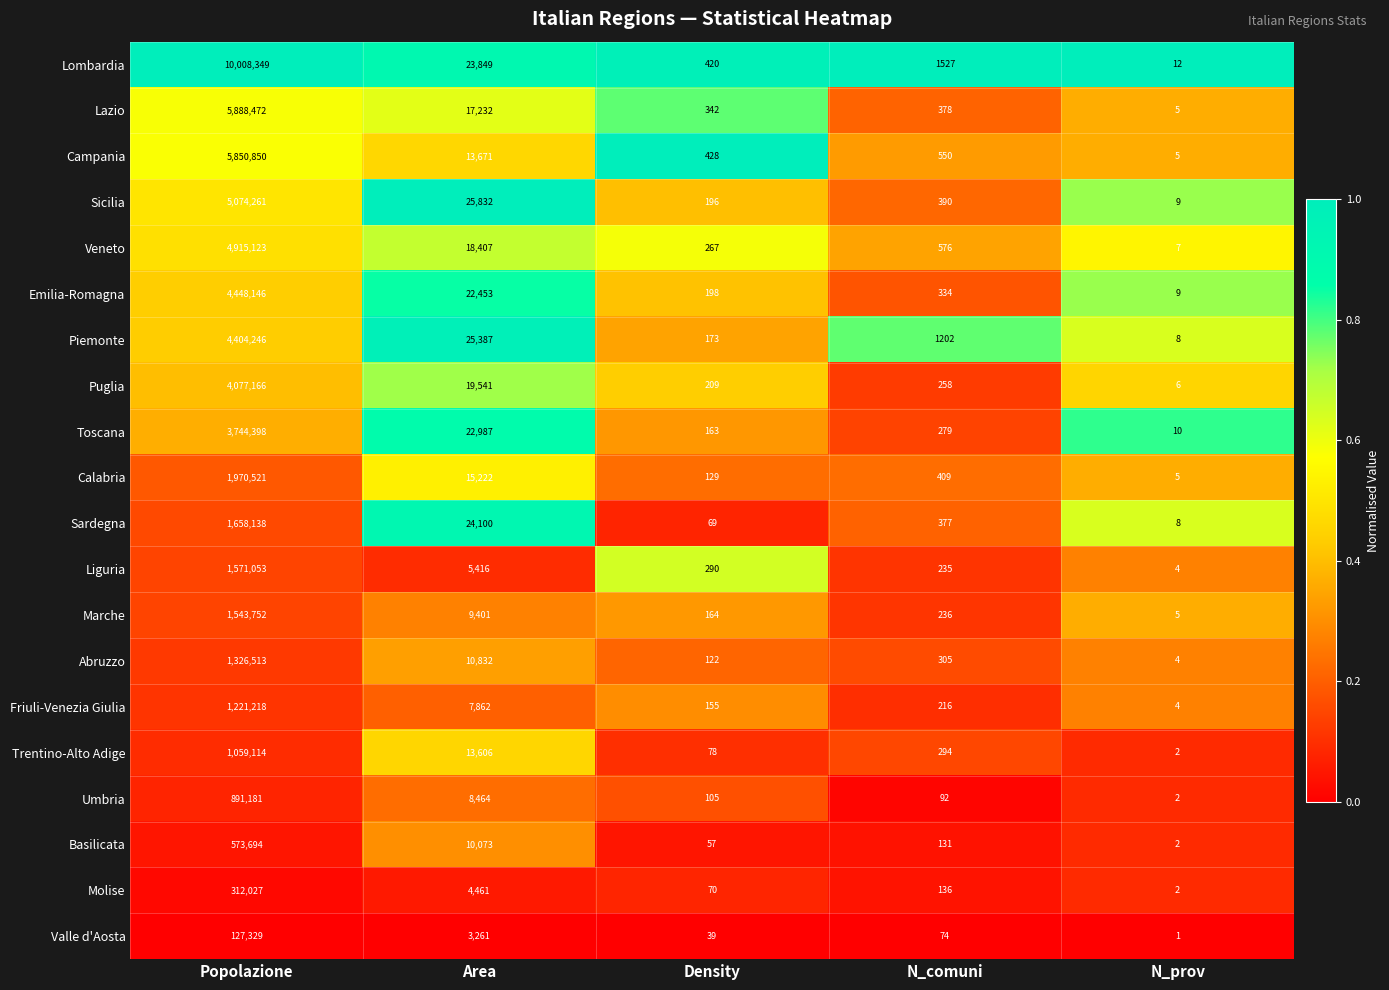

Count the number of data series in this chart.

20